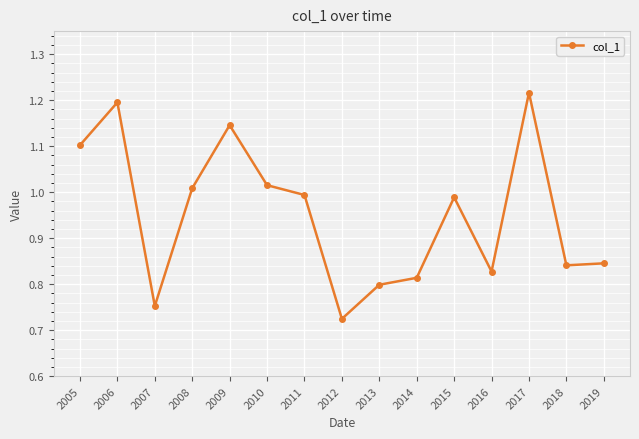

What is the difference between the maximum and second lowest values?

0.5